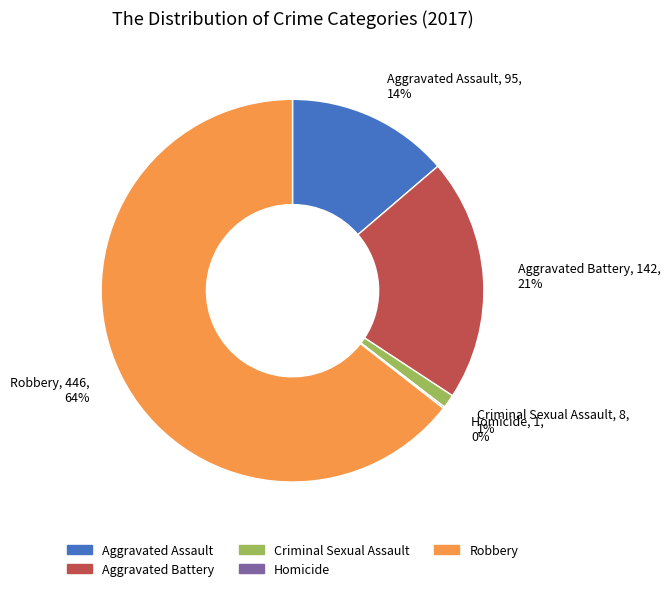

Does any single category account for the majority?

Yes